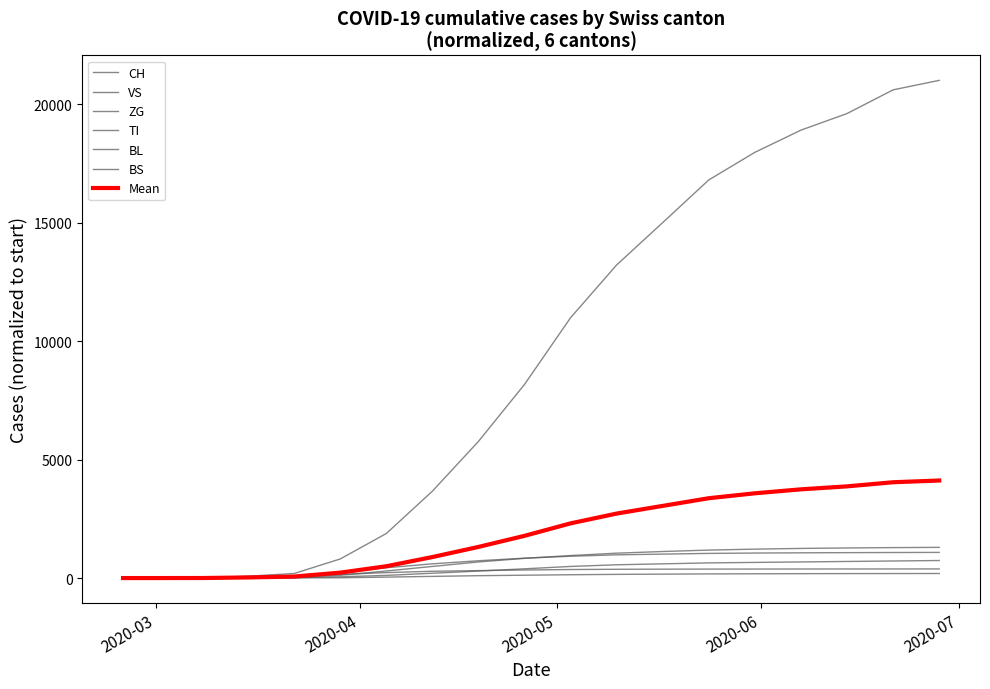

What is the sum of all CH values?

174626